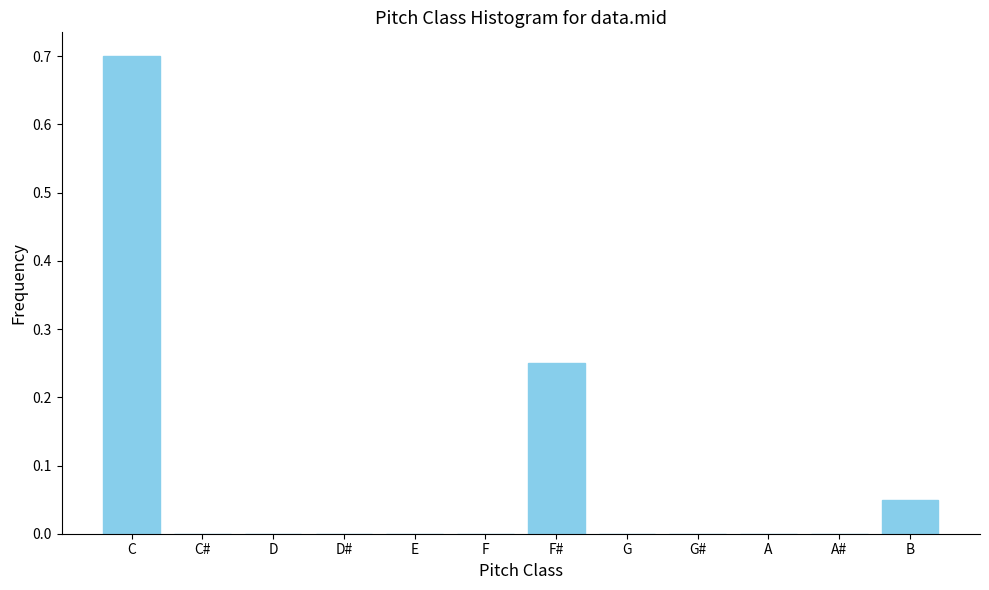

What is the maximum value shown in the chart?

0.7